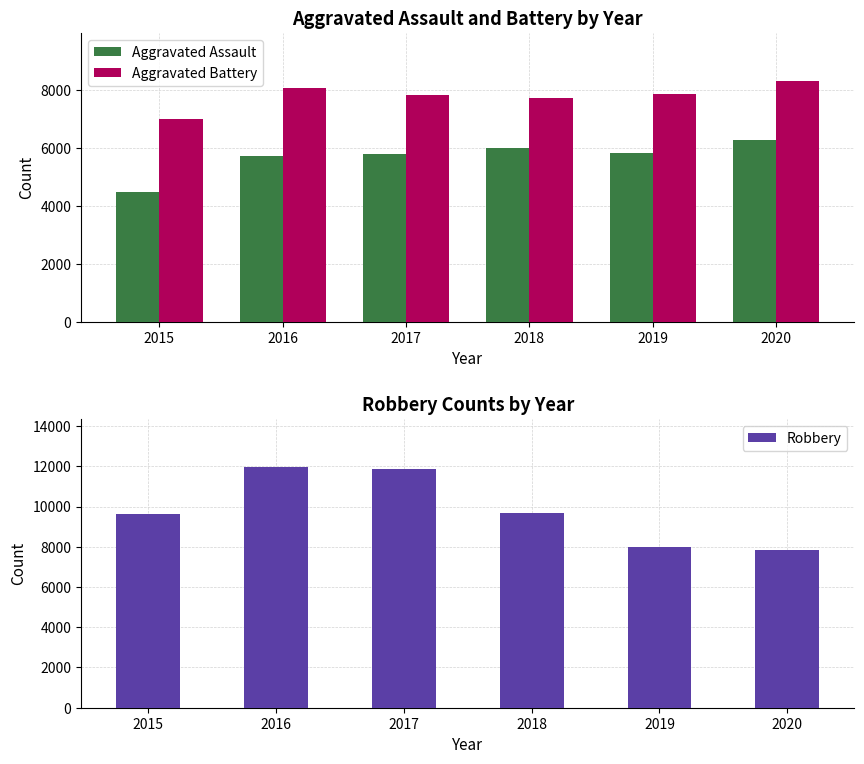

What is the approximate value of Robbery at 2017, to the nearest 50?

11900